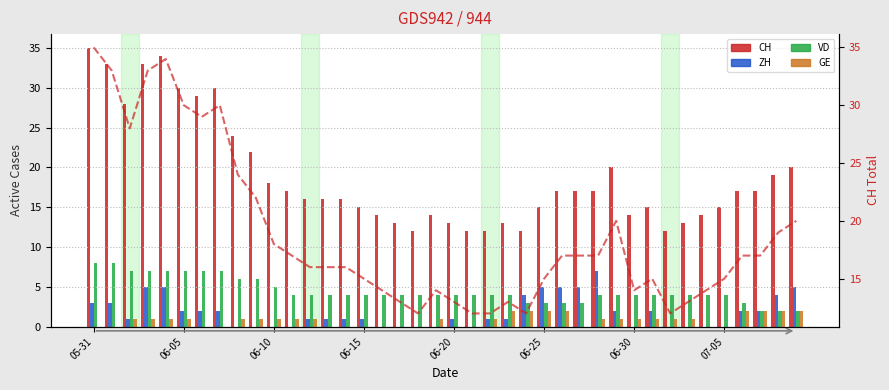

Is it true that GE equals 0 at 06-05?

True